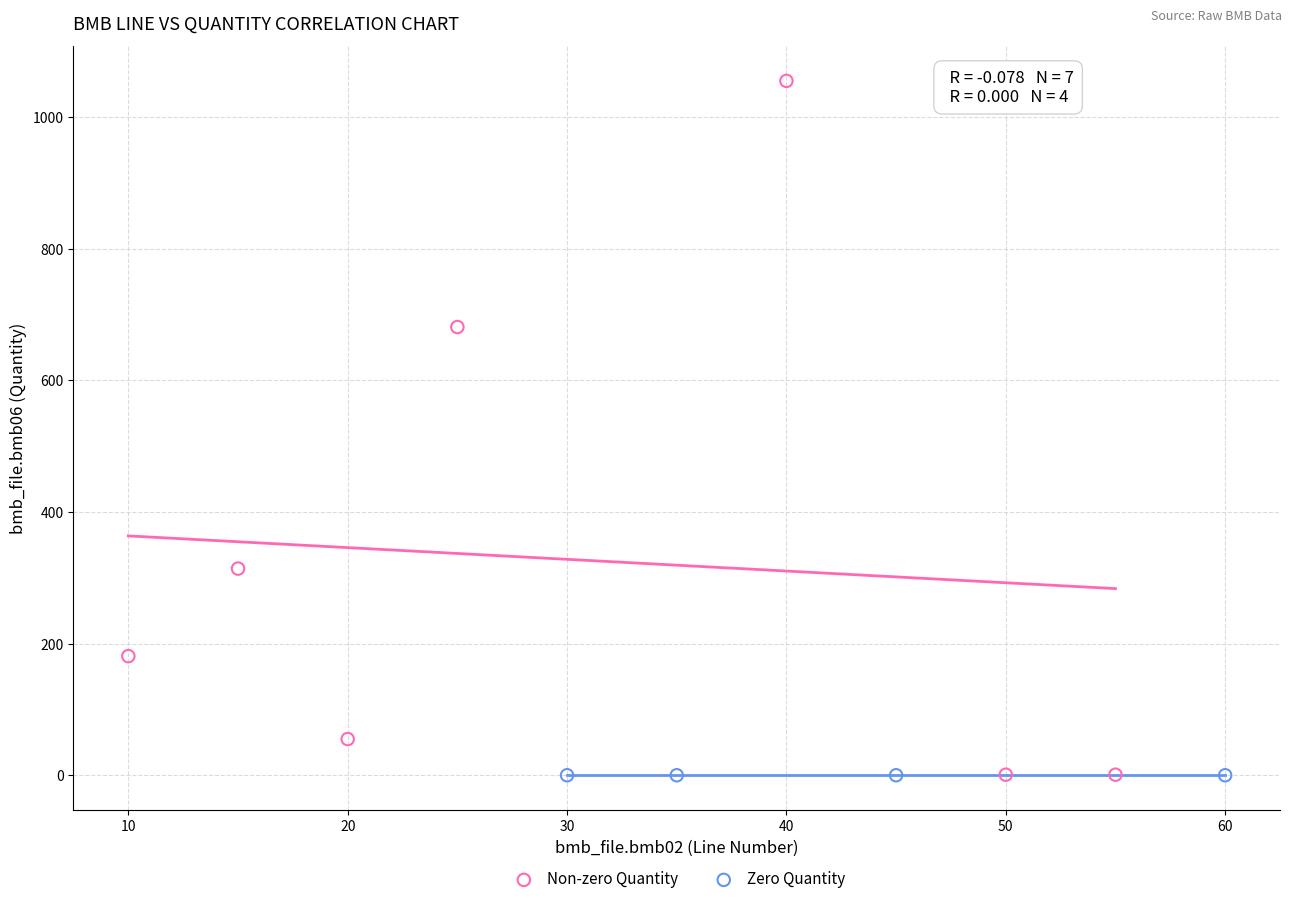

What are all the series names shown in the legend?

Non-zero Quantity, Zero Quantity